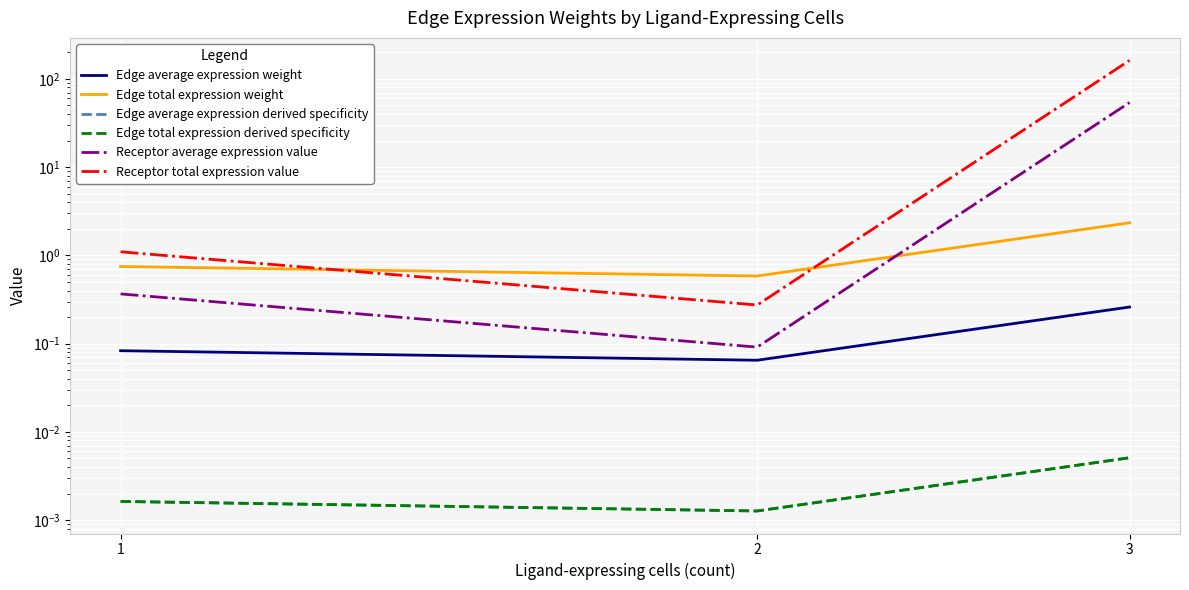

How many Edge total expression weight values are between 0 and 2?

2